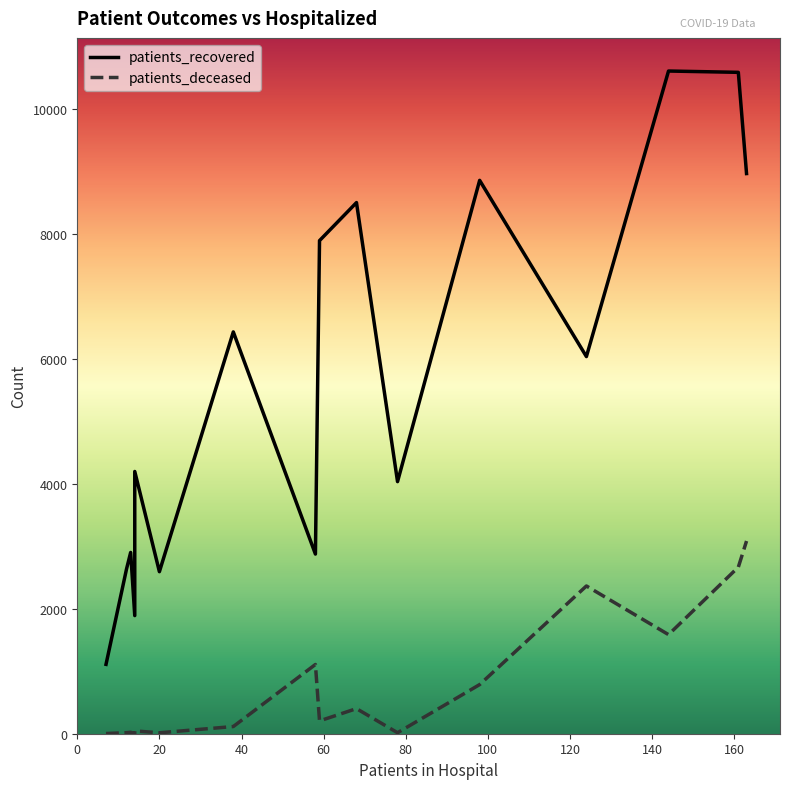

What is the average value of the patients_recovered series?

5636